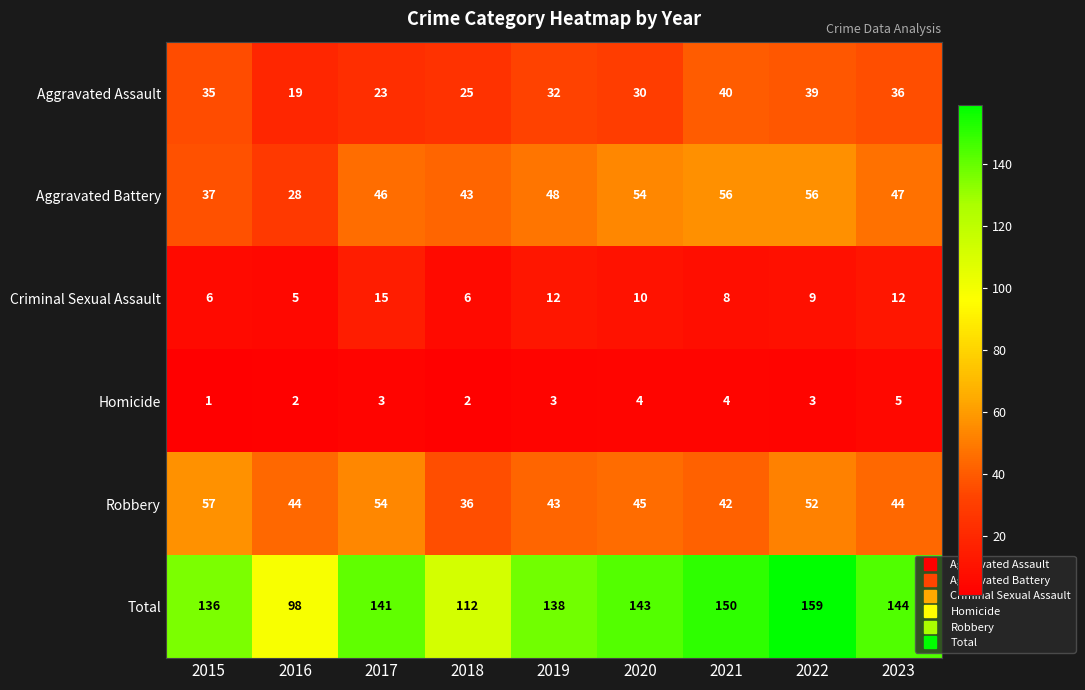

What is the spread (max minus min) of values at 2020?

139